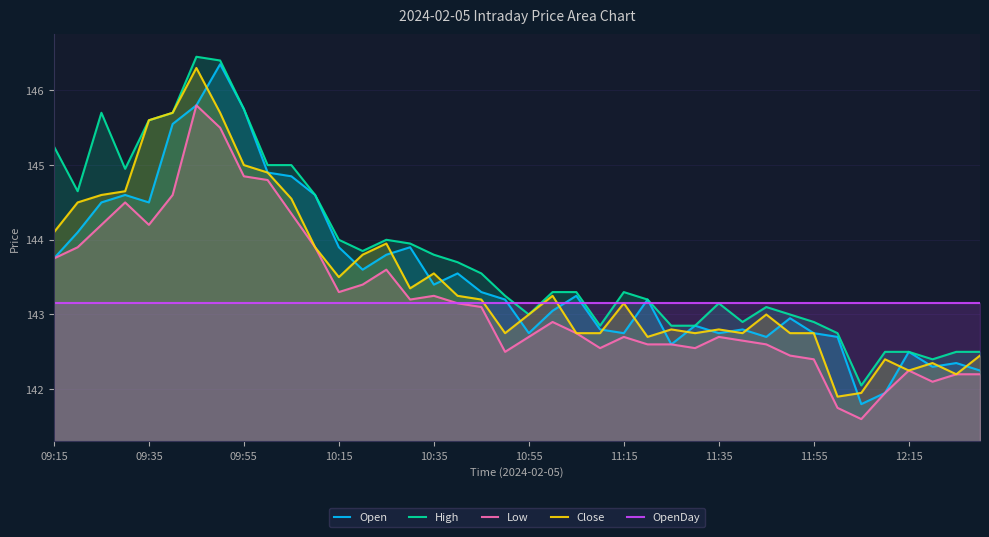

Which series has the largest range (max minus min)?

Open